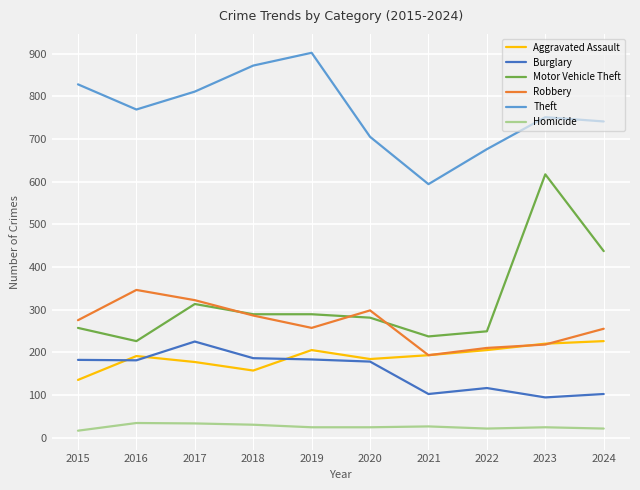

Which series has the largest range (max minus min)?

Motor Vehicle Theft